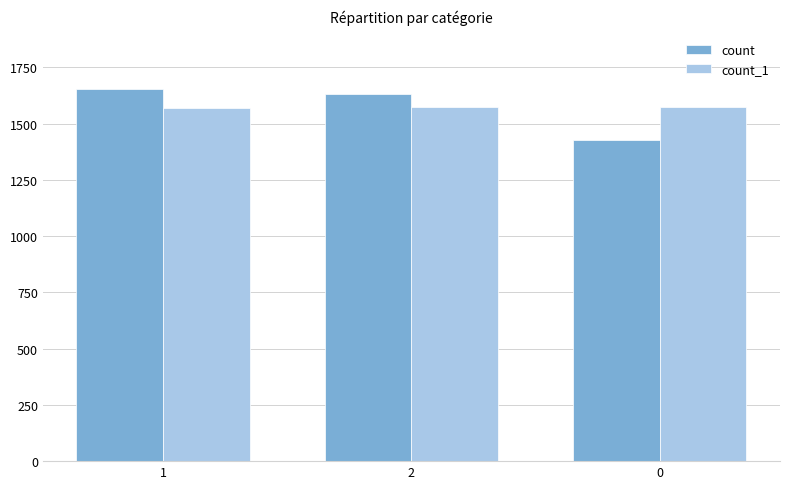

What is the difference between the maximum and minimum values in the count series?

230